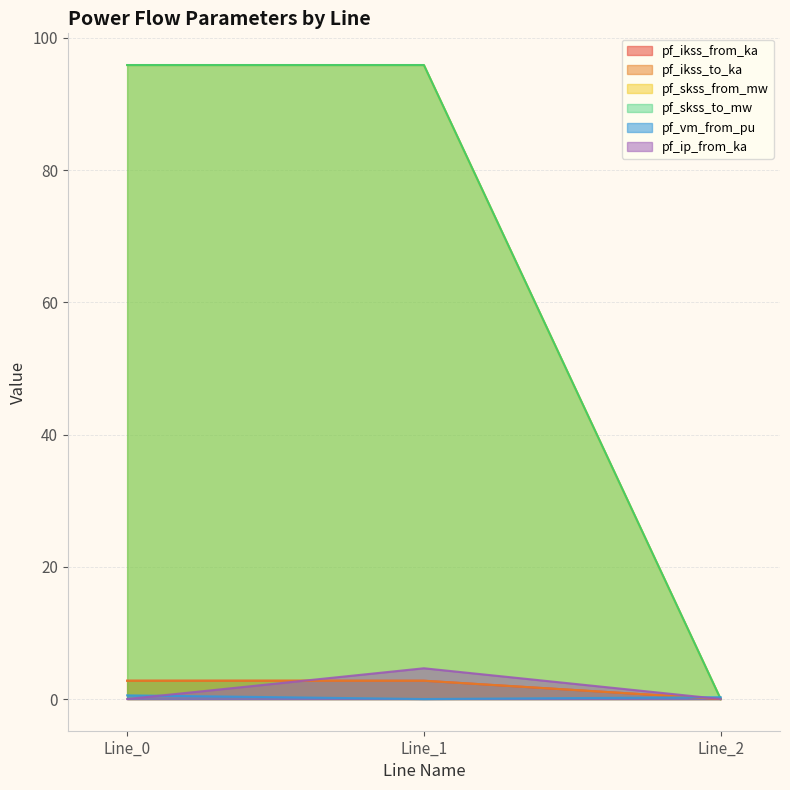

List the labels in order of pf_skss_from_mw value, smallest first.

Line_2, Line_0, Line_1